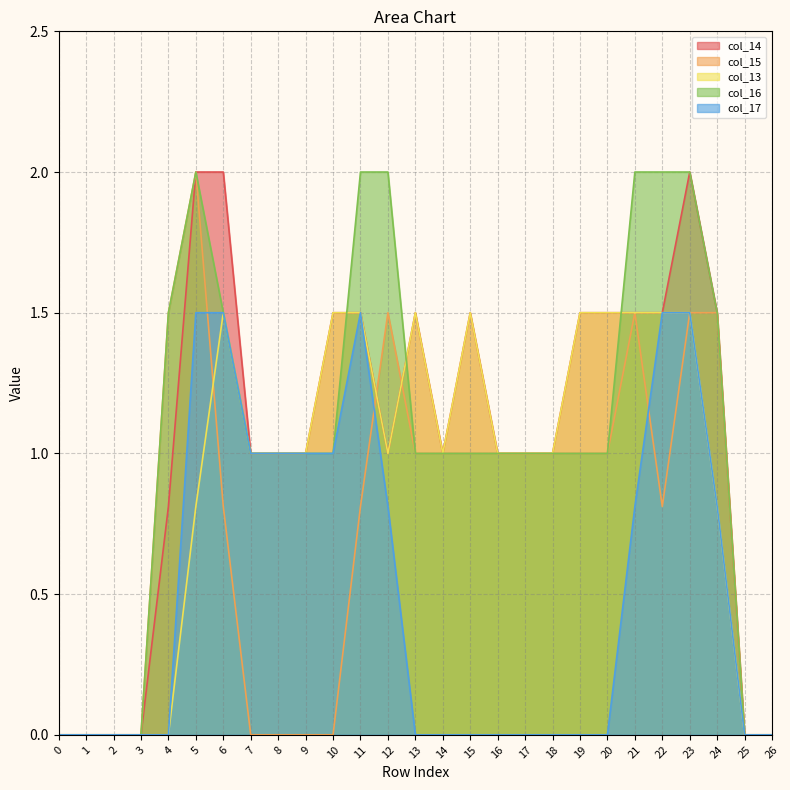

The value of col_13 at 4 is 0.9. True or false?

False